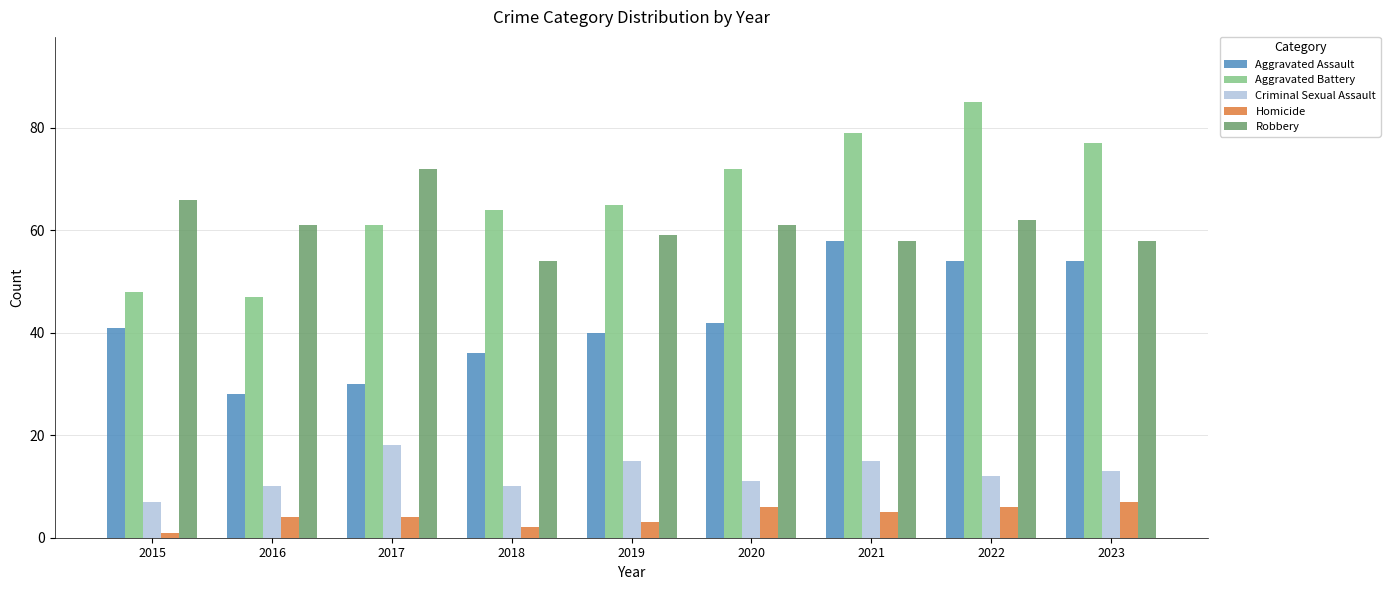

What is the greatest value displayed?

85